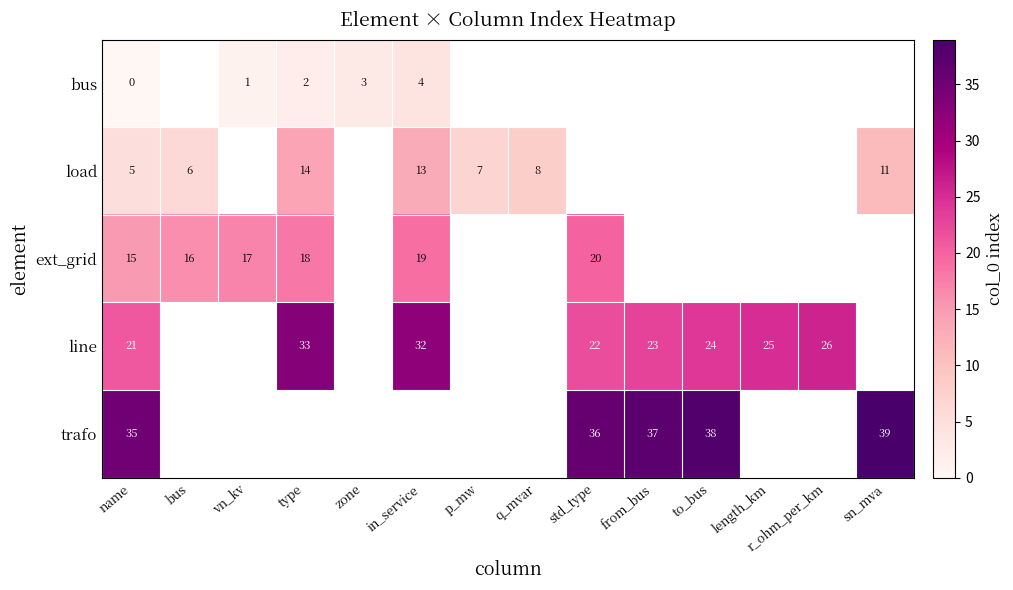

What is the maximum value shown in the chart?

39.0